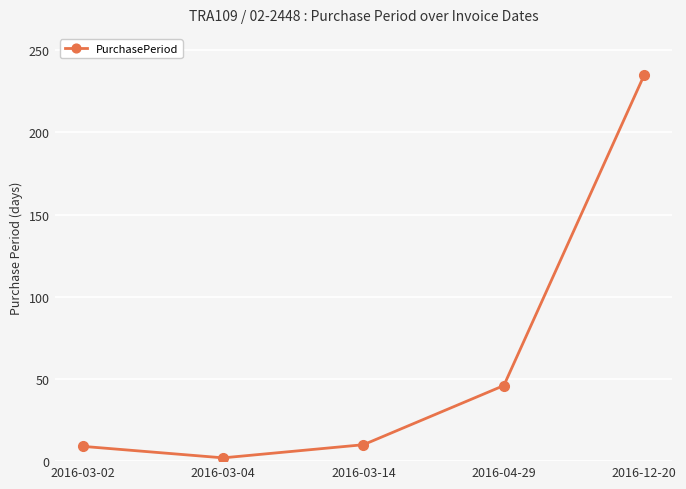

What is the approximate value at 2016-12-20, to the nearest 50?

250